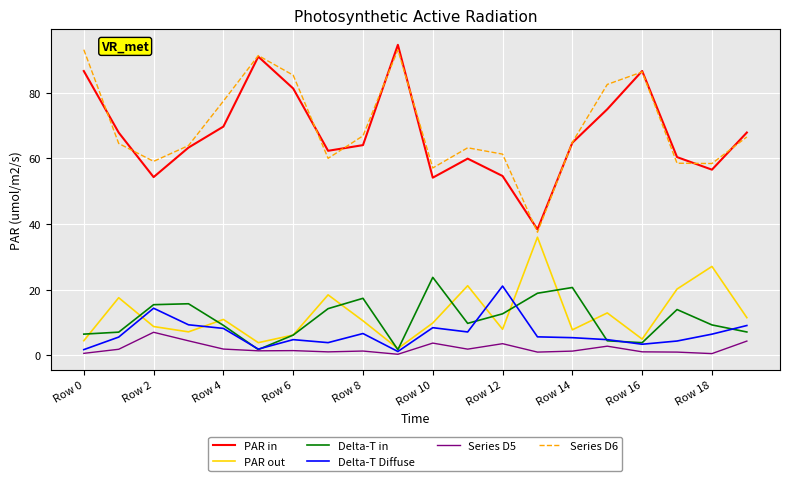

What is the sum of all PAR in values?

1352.7